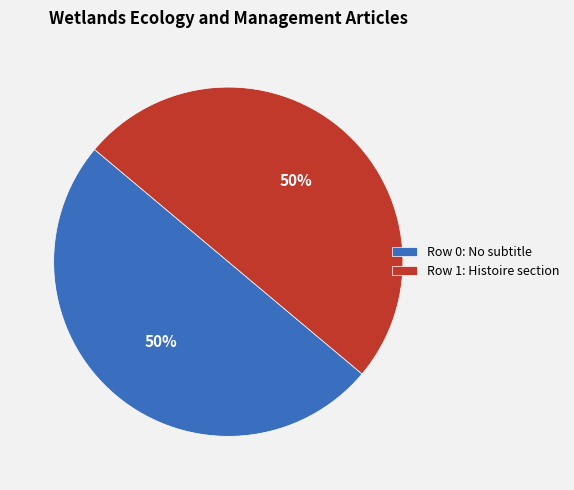

Do Row 1: Histoire section and Row 0: No subtitle together represent more than half of the pie?

Yes